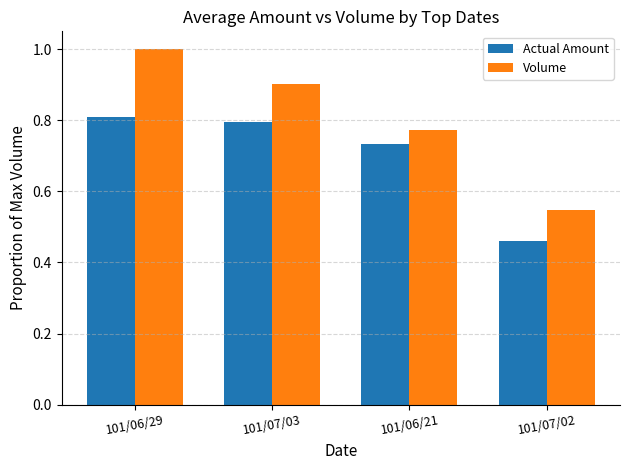

List the series in order of their peak value, highest first.

Volume, Actual Amount